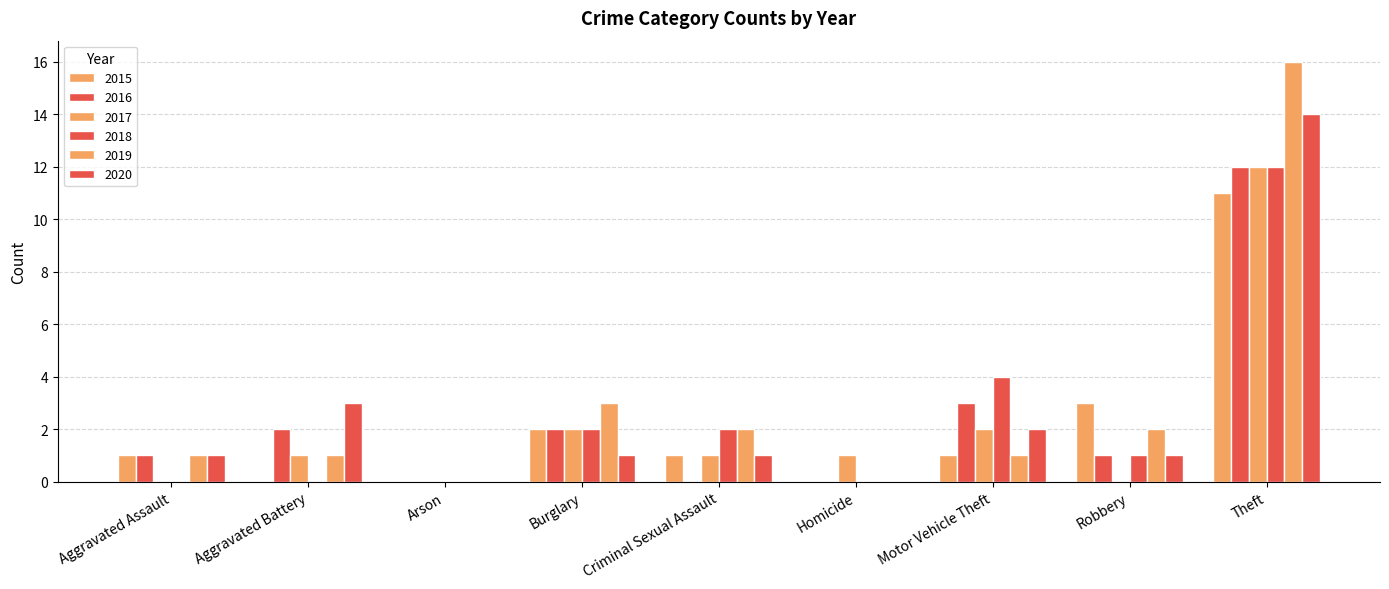

How many groups of bars are there?

9